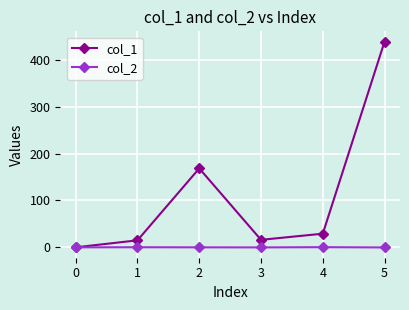

At which category is the sum across all series the highest?

5